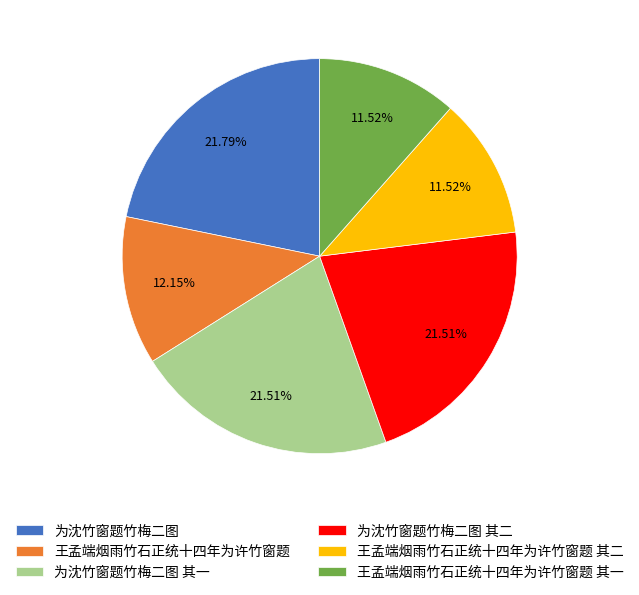

Combined, what portion of the pie is 王孟端烟雨竹石正统十四年为许竹窗题 其一 and 王孟端烟雨竹石正统十四年为许竹窗题?

23.7%